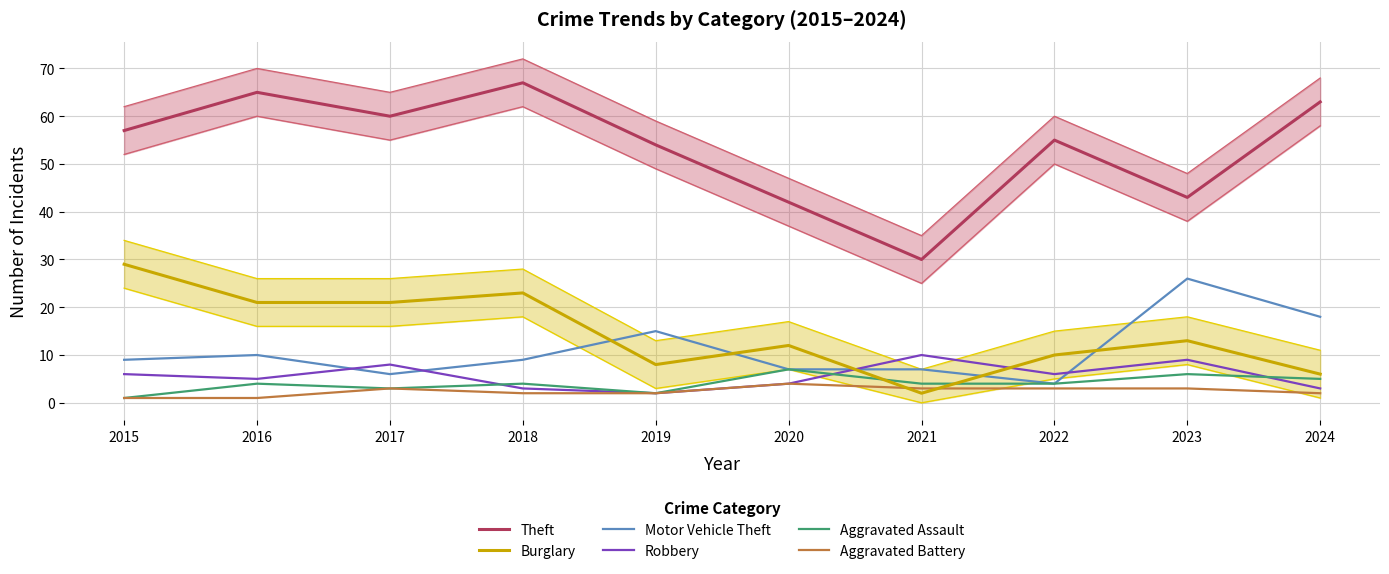

What is the difference between the maximum and second lowest values in the Robbery series?

7